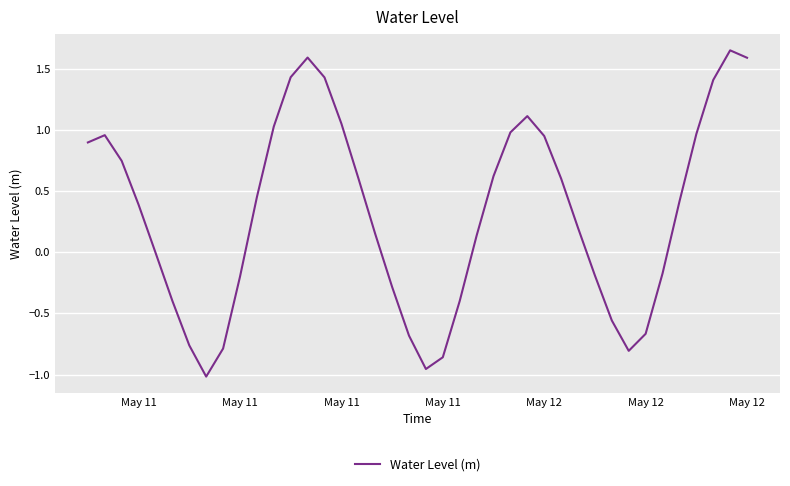

What is the difference between the maximum and minimum values?

2.7